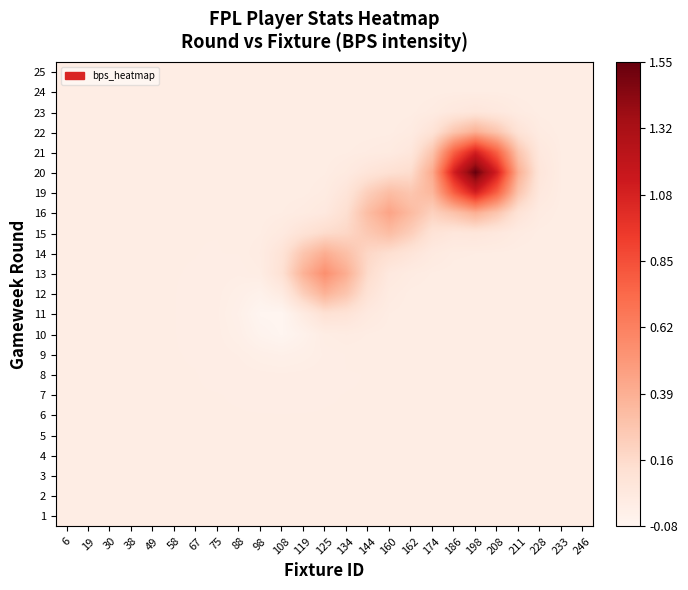

Between 211 and 174, which is larger?

211